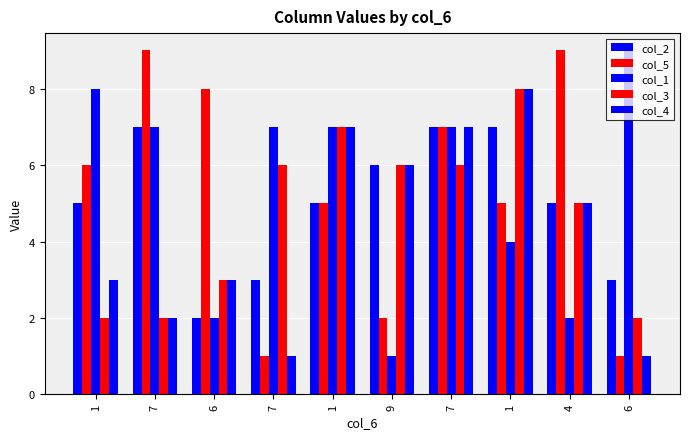

What is the difference between the highest and lowest values at 9?

5